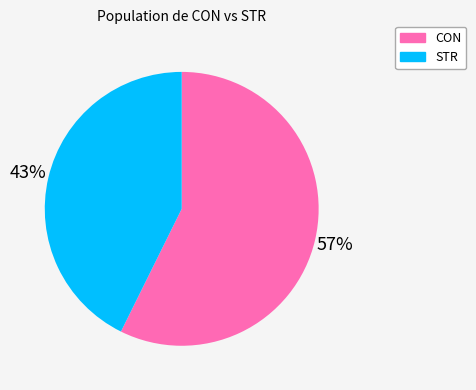

Is it true that STR is 31% of the pie?

False